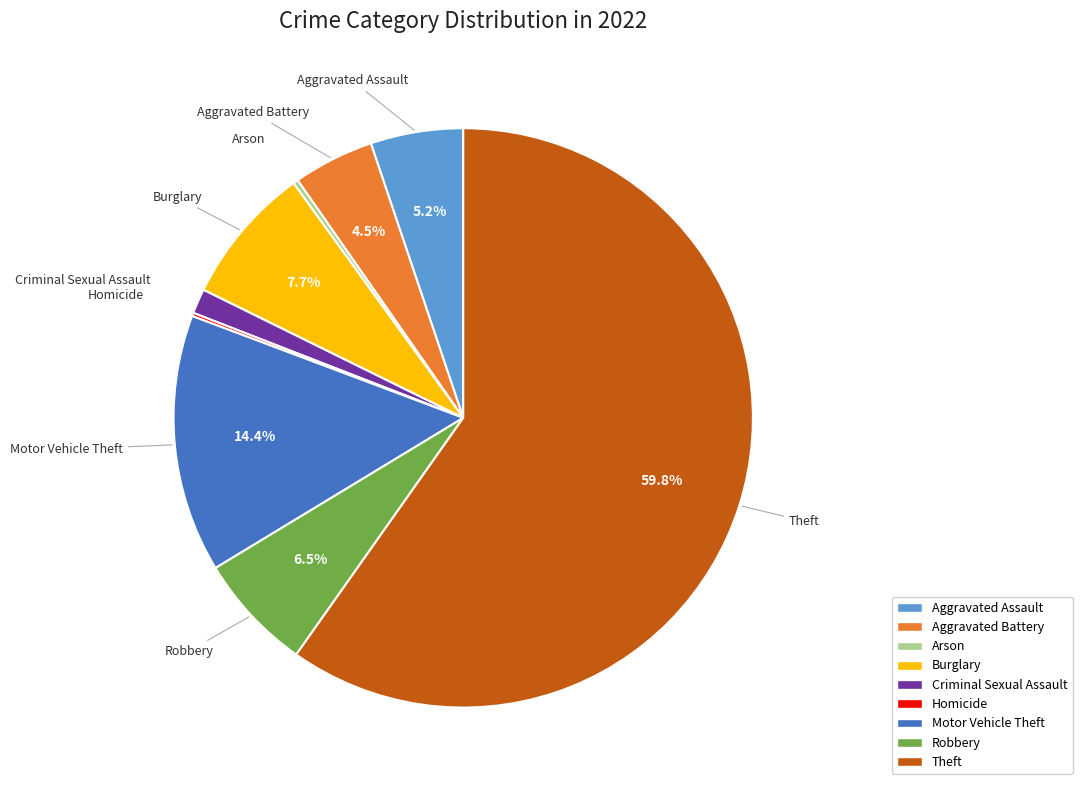

Between Aggravated Battery and Robbery, which is larger?

Robbery